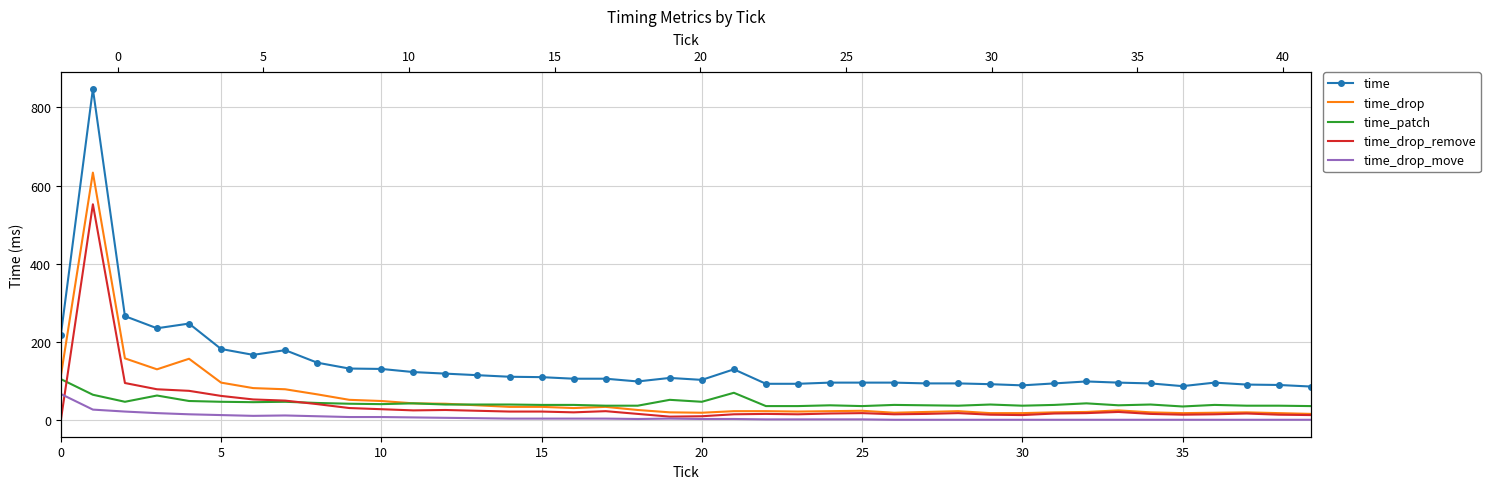

What is the total value across all series at 18?

181